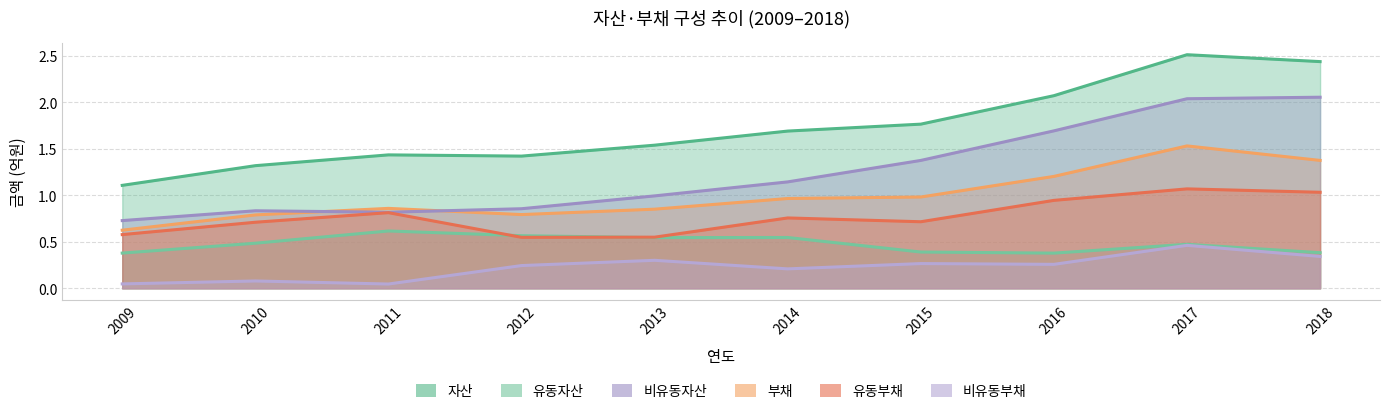

Is it true that 비유동자산 equals 0.8 at 2011?

True